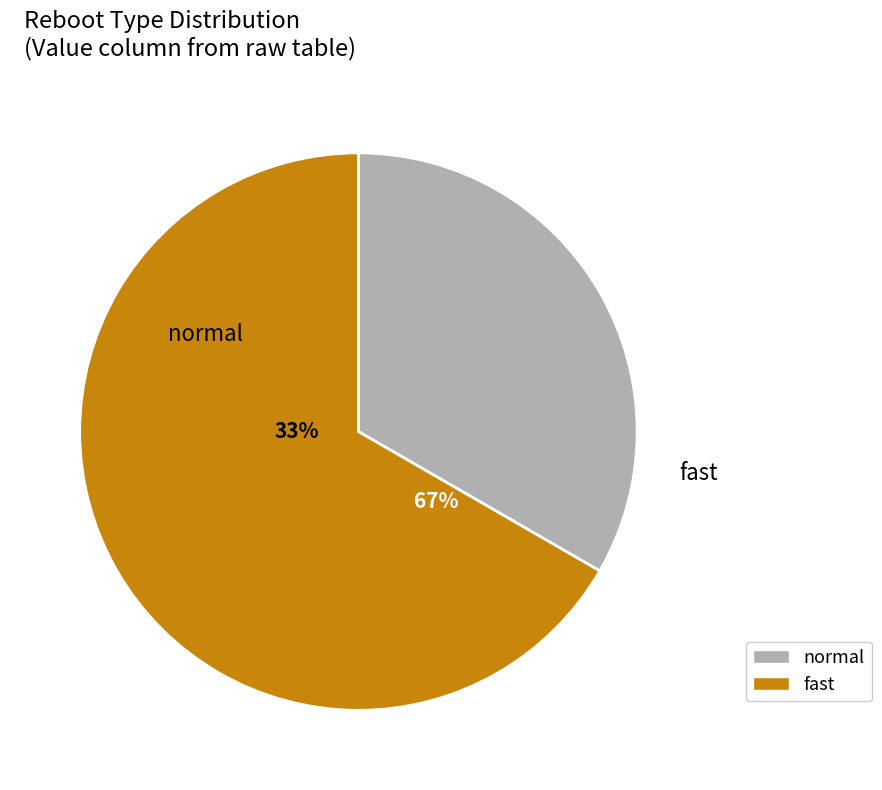

What is the change in value from normal to fast?

+1